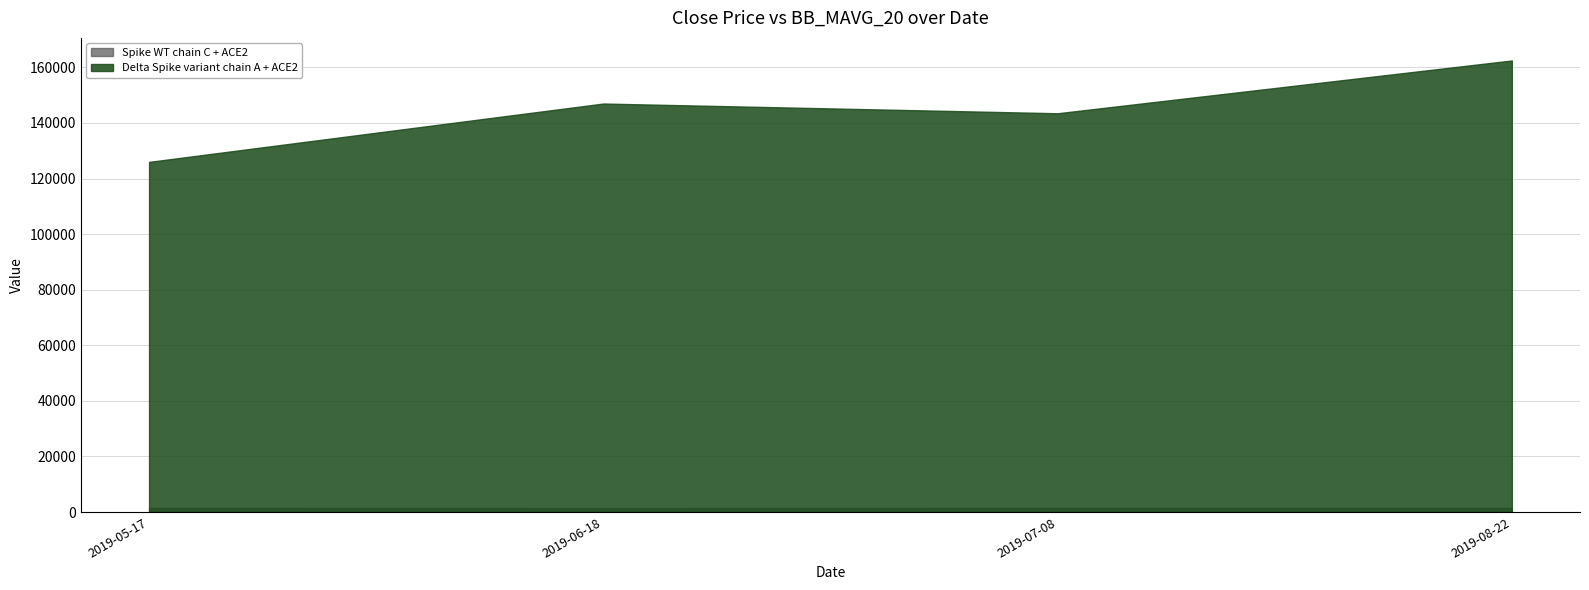

Rank the categories by Delta Spike variant chain A + ACE2 value from highest to lowest.

2019-08-22, 2019-06-18, 2019-07-08, 2019-05-17